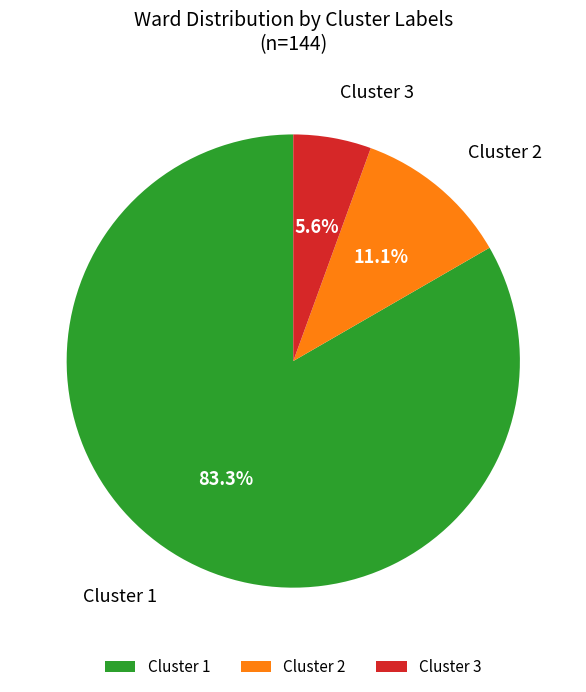

What percentage do Cluster 3 and Cluster 2 together represent?

16.7%